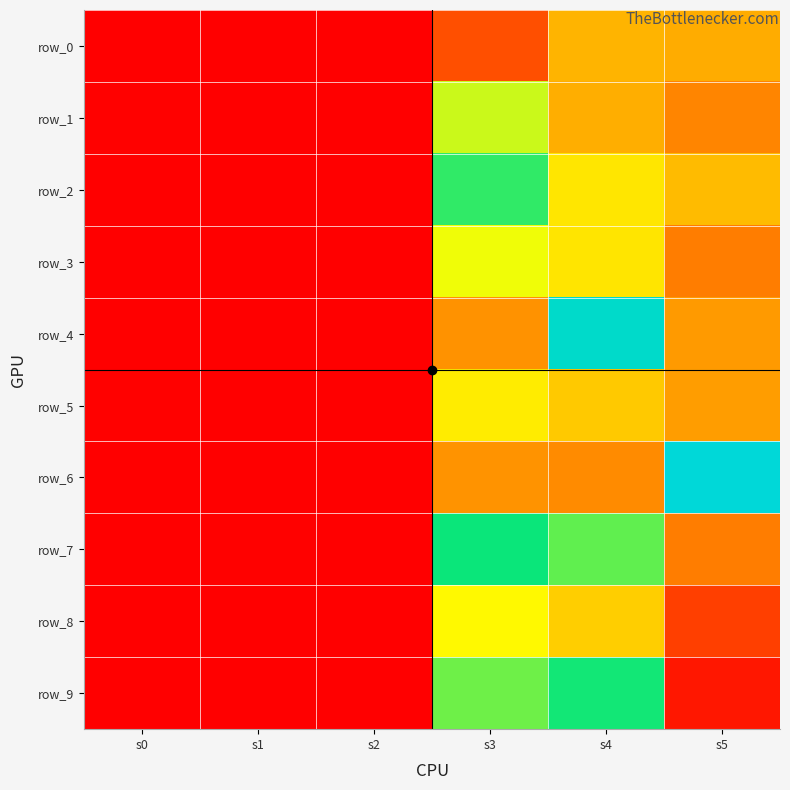

Rank the series by their maximum value, from highest to lowest.

row_6, row_4, row_7, row_9, row_2, row_1, row_3, row_8, row_5, row_0